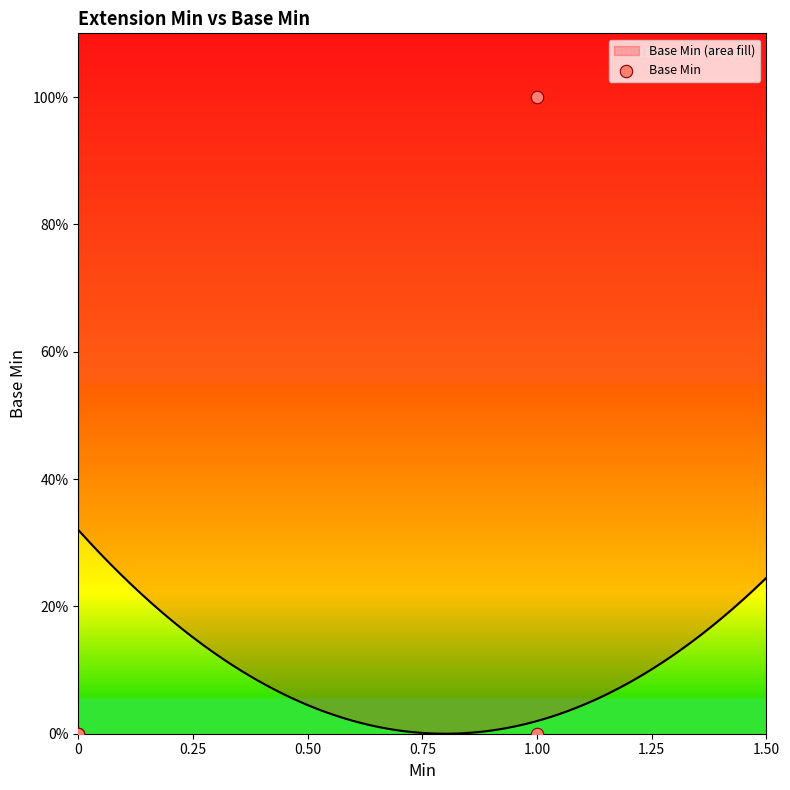

Between 0.25 and 1.00, which is larger?

0.25